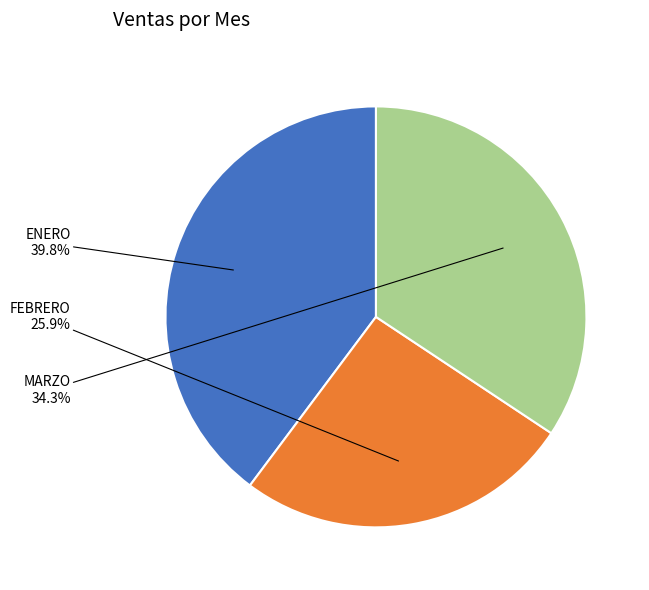

True or false: FEBRERO accounts for 13% of the total.

False